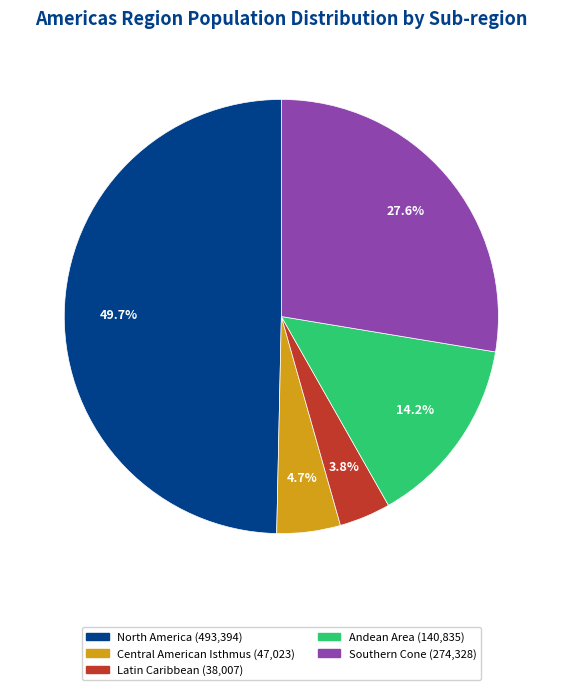

The Andean Area slice represents 14% of the pie. True or false?

True